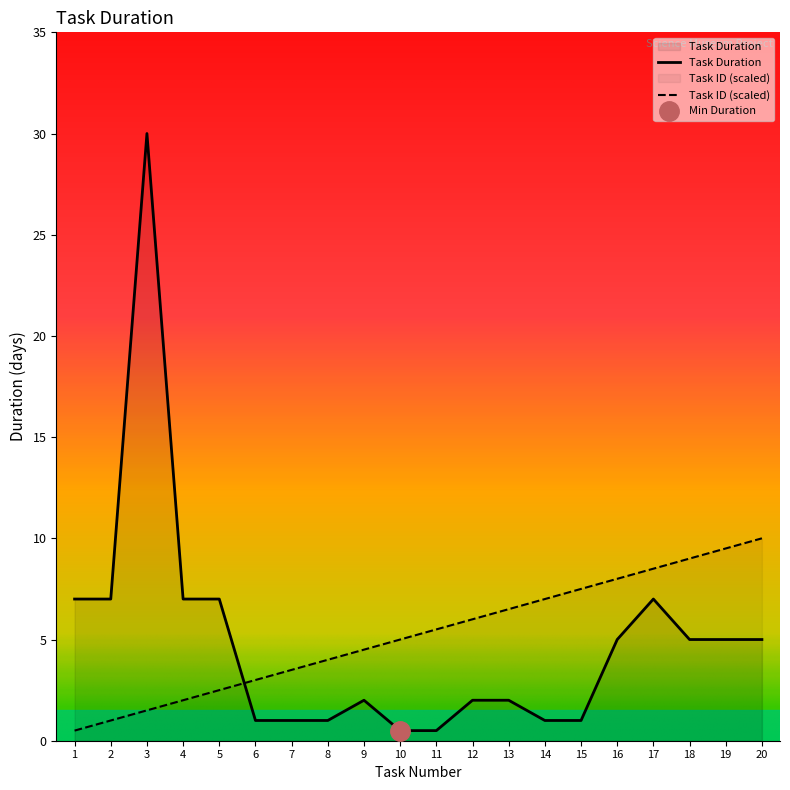

How many intersections are there between Task Duration and Task ID (scaled)?

1